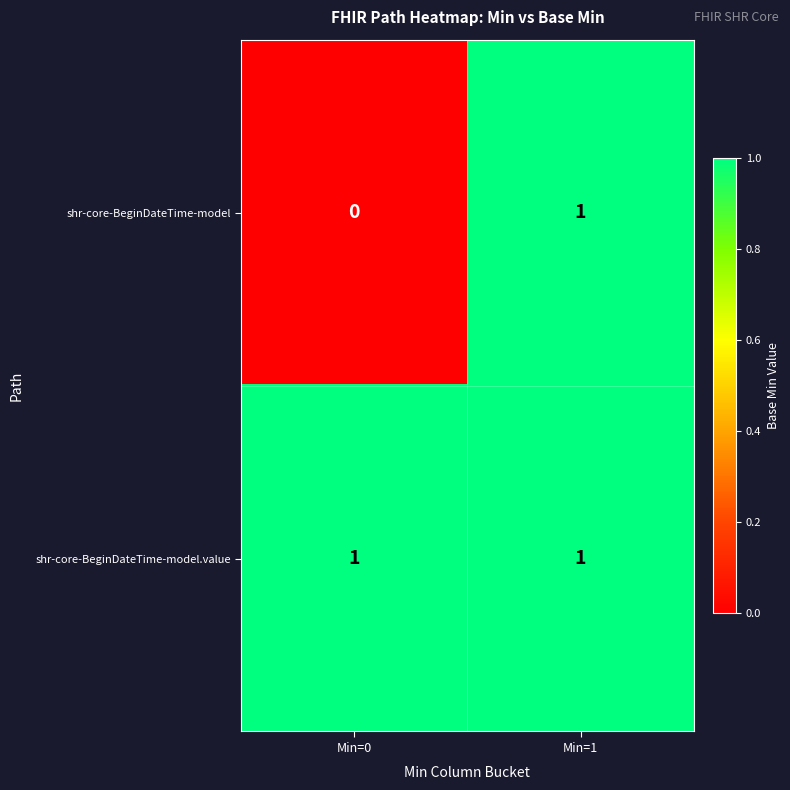

Between Min=0 and Min=1, which series saw the biggest shift?

shr-core-BeginDateTime-model